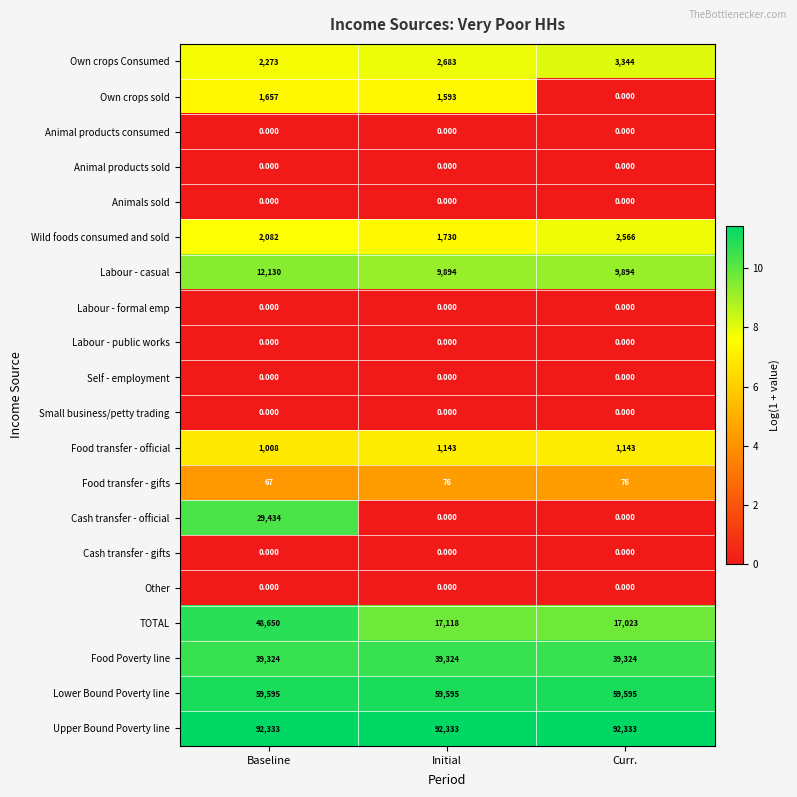

Count the number of data series in this chart.

20